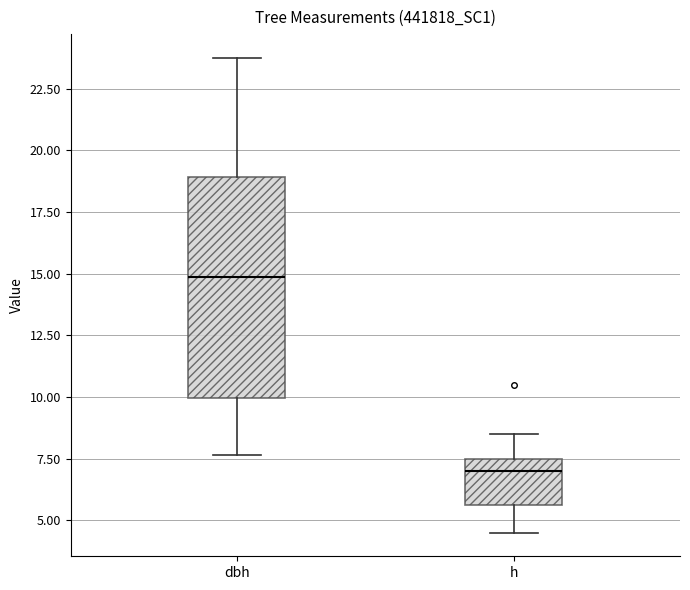

Where does the lower whisker of the box for dbh end on the y-axis? The values are not printed on the chart, so give them approximately, as read against the axis.

7.5